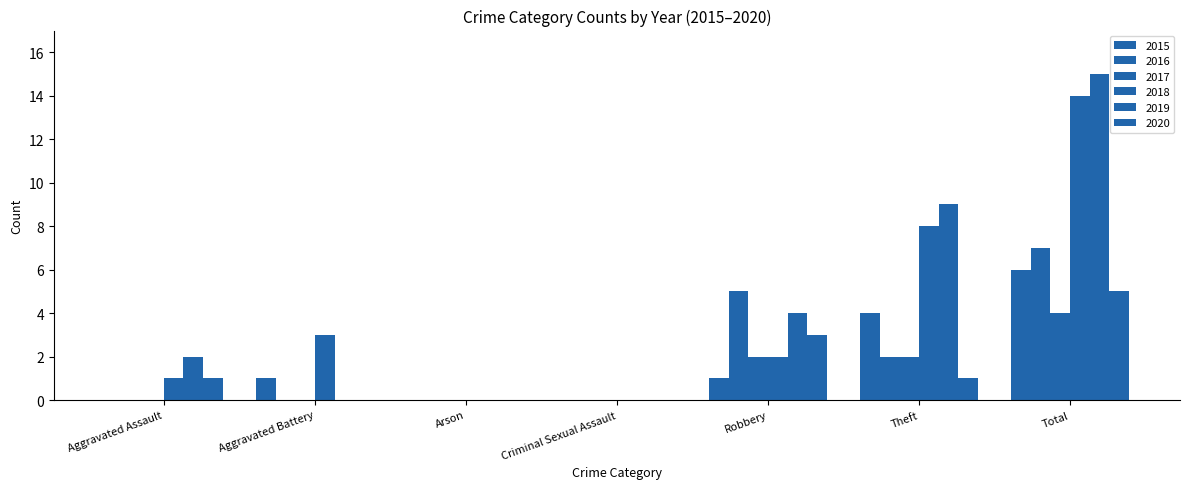

At which label does 2019 first exceed 2?

Robbery